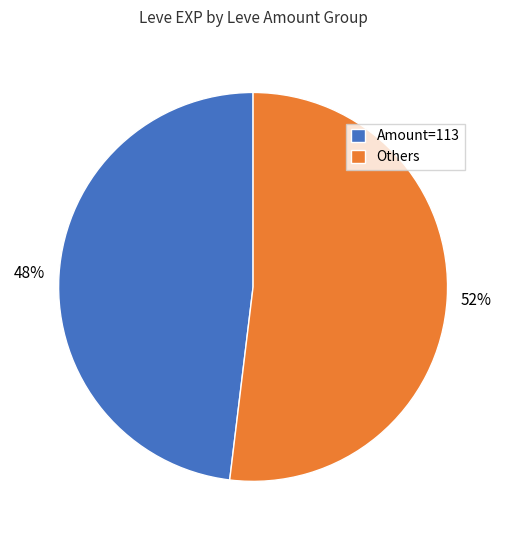

Approximately how many times larger is the value at Amount=113 compared to Others?

0.9